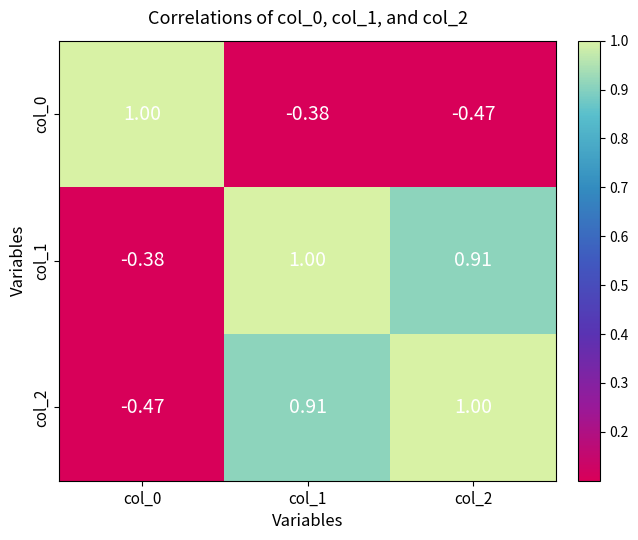

Is the value of col_0 at col_0 greater than the value of col_2 at col_0?

Yes